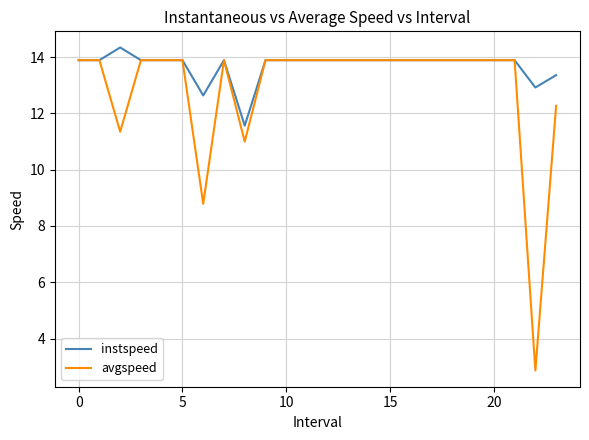

Which series has the widest spread of values?

avgspeed